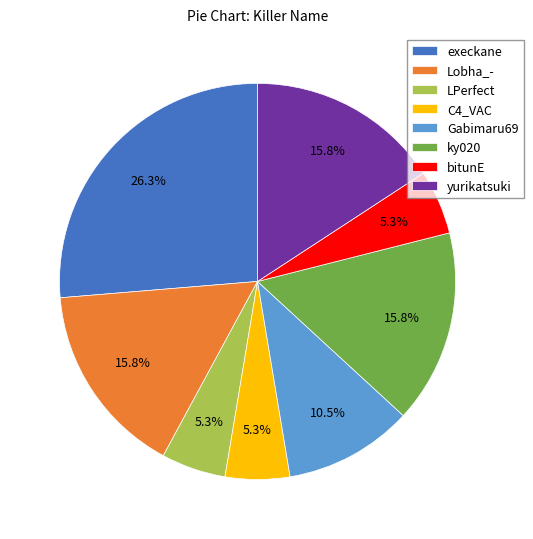

The yurikatsuki slice represents 29% of the pie. True or false?

False